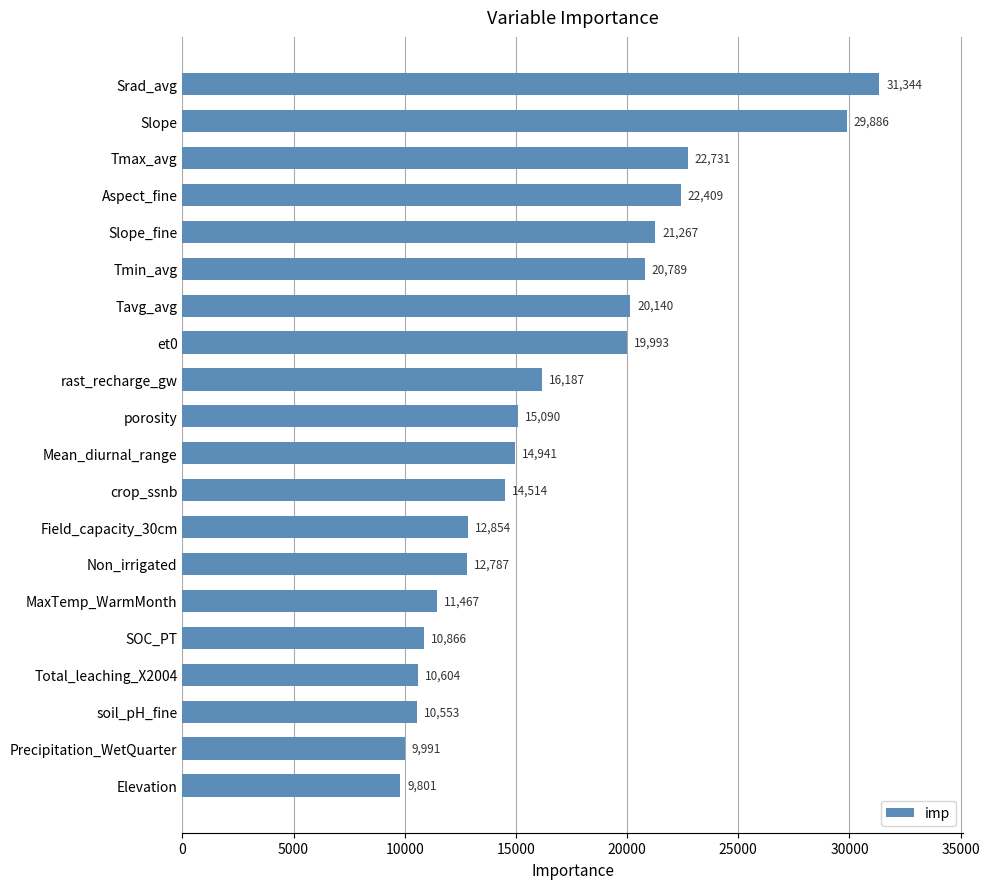

What is the difference between the maximum and minimum values?

21542.7